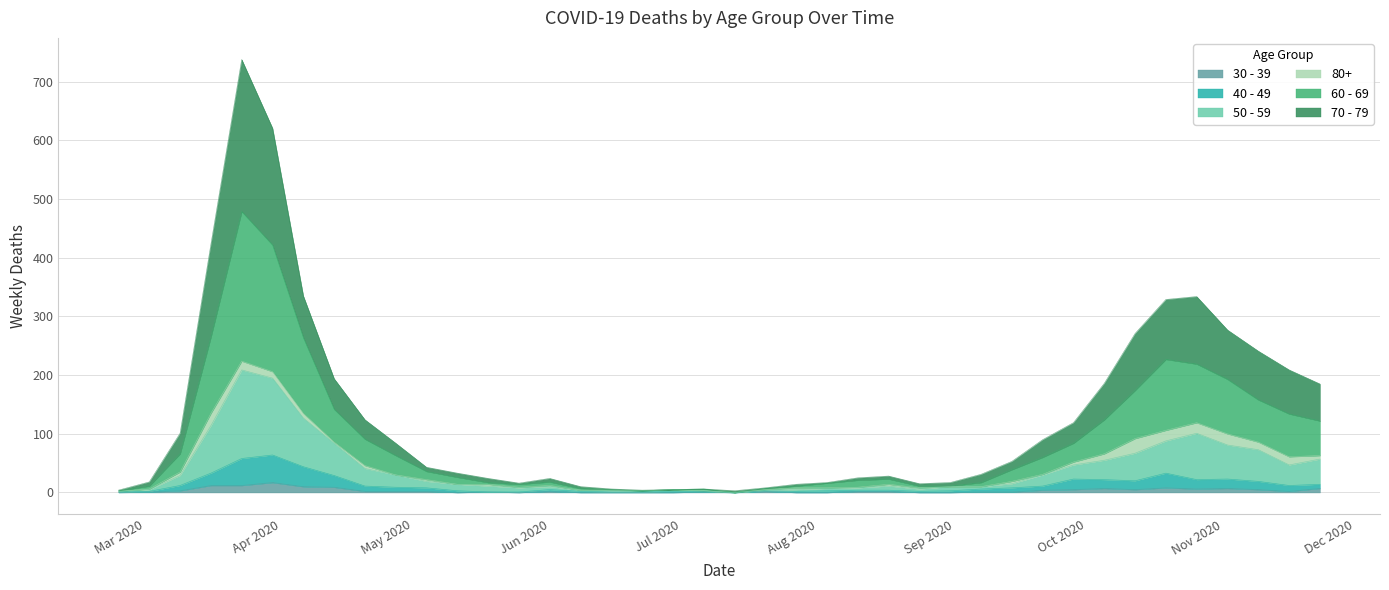

How many interior local valleys does the 40 - 49 series have?

6